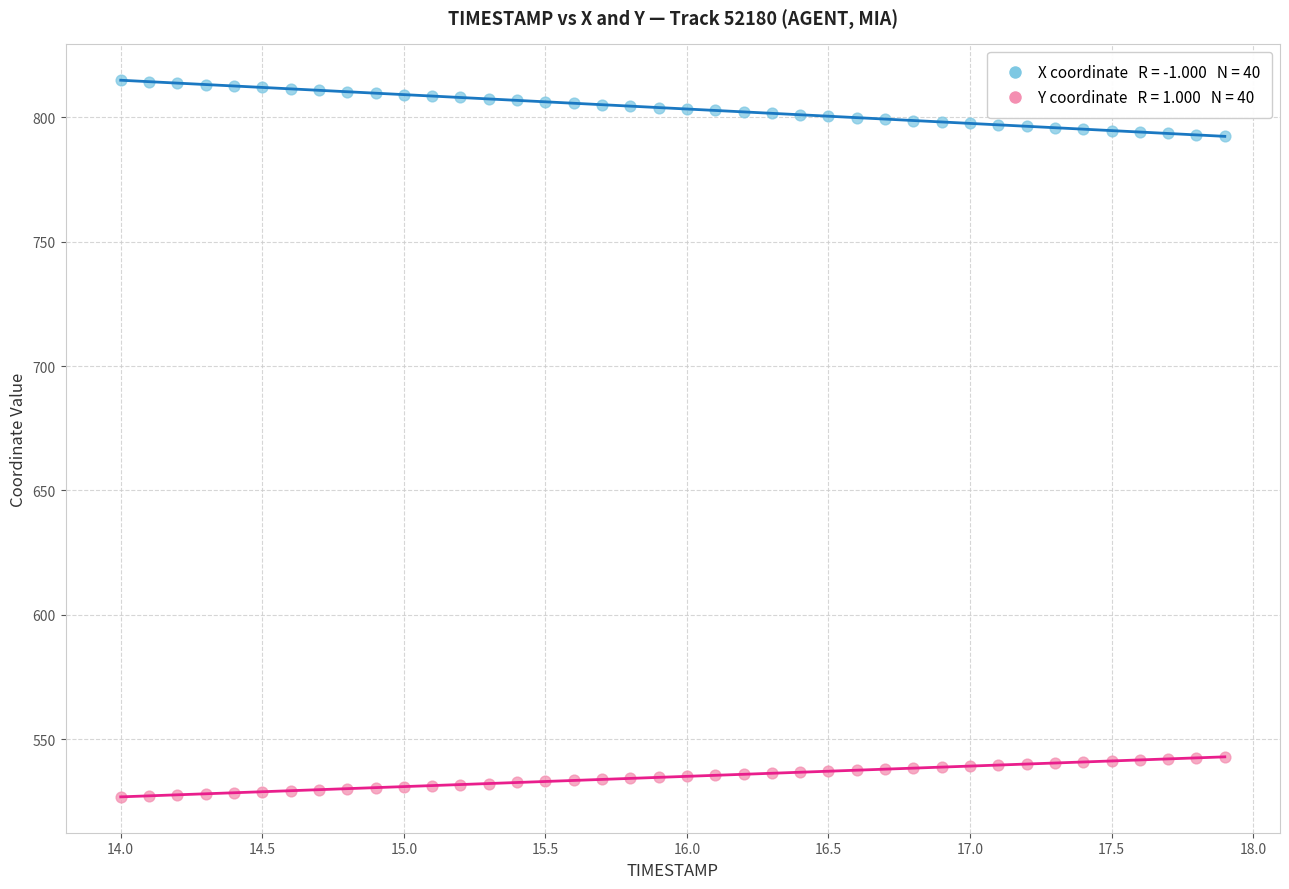

Across all data points, what is the range of X values (max minus min)?

3.9